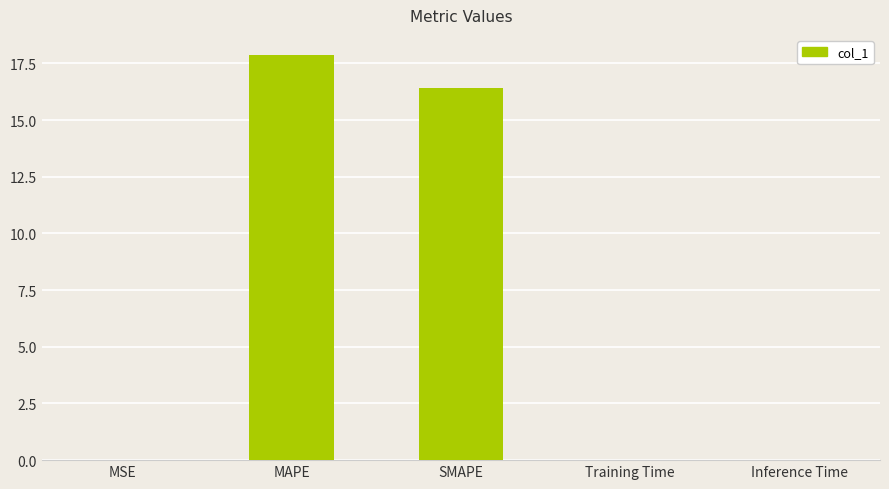

At which category does the chart reach its peak across all series?

MAPE